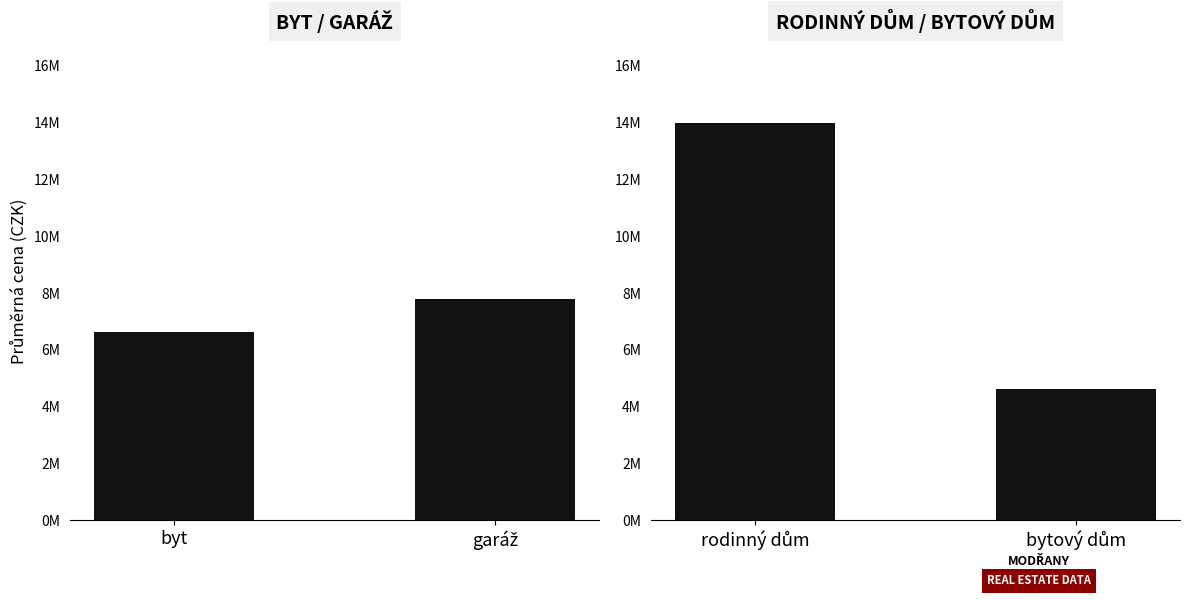

List the labels in order of byt / garáž value, smallest first.

byt, garáž